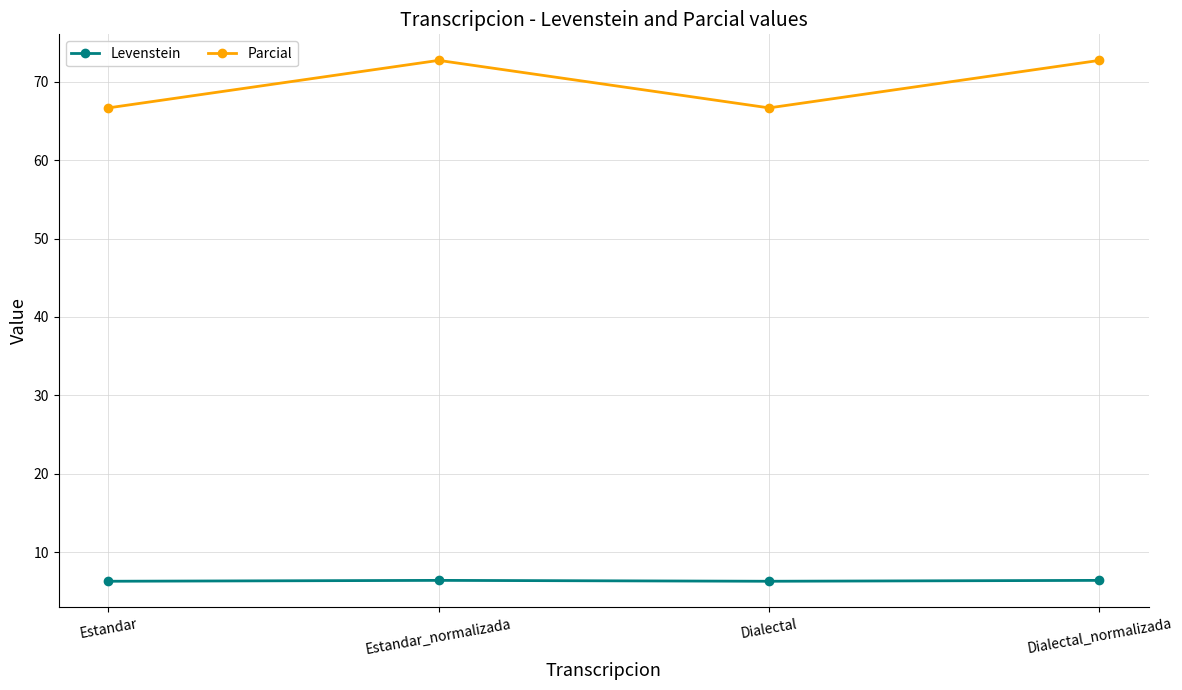

What is the label of the 1st point from the right?

Dialectal_normalizada